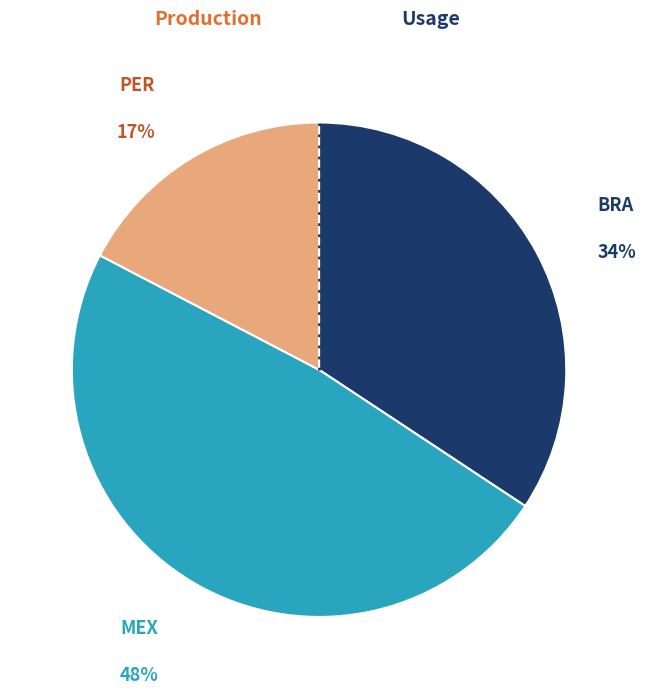

To the nearest percent, what is the average slice percentage?

33%